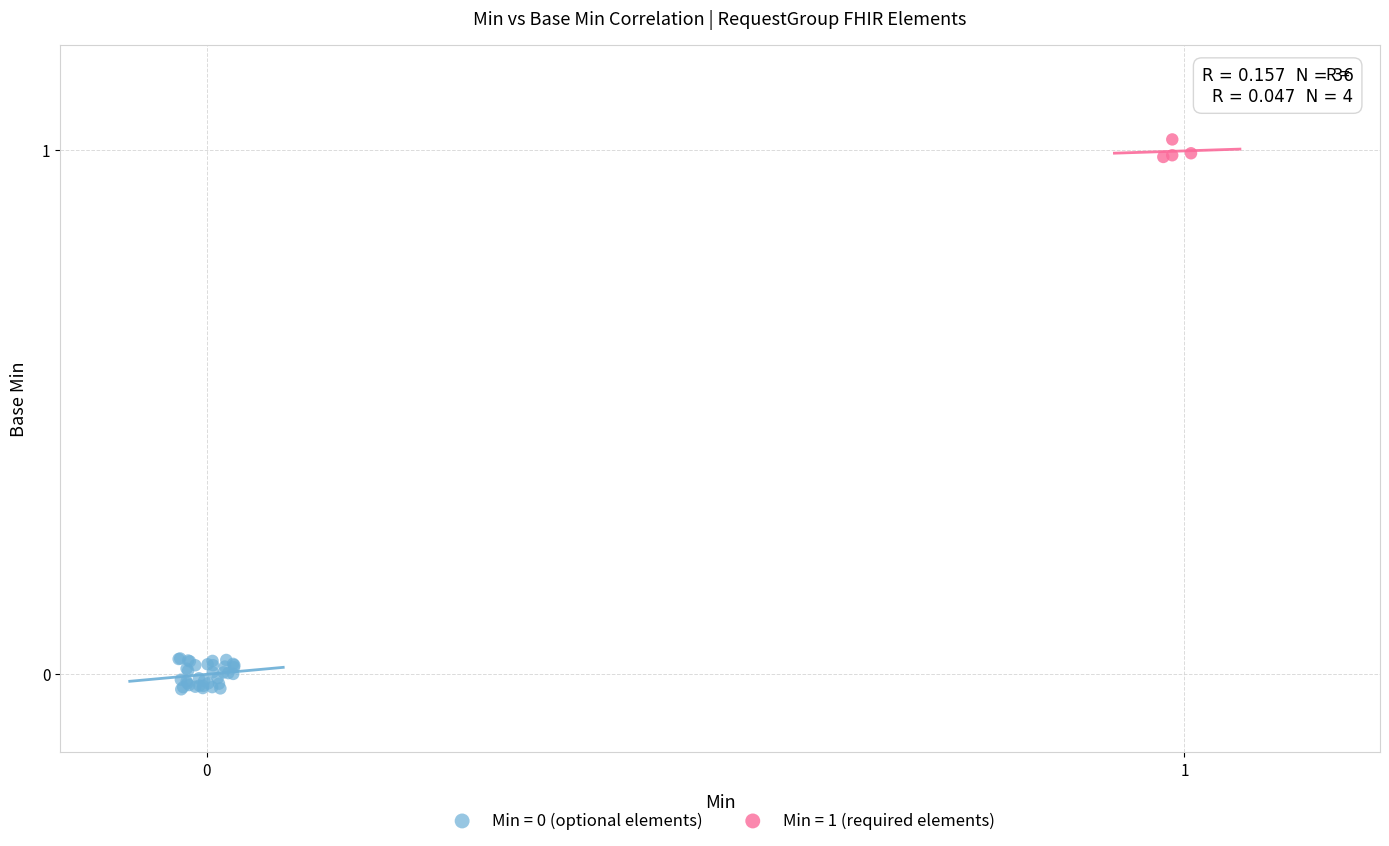

Which series reaches the maximum Y coordinate?

Min = 1 (required elements)